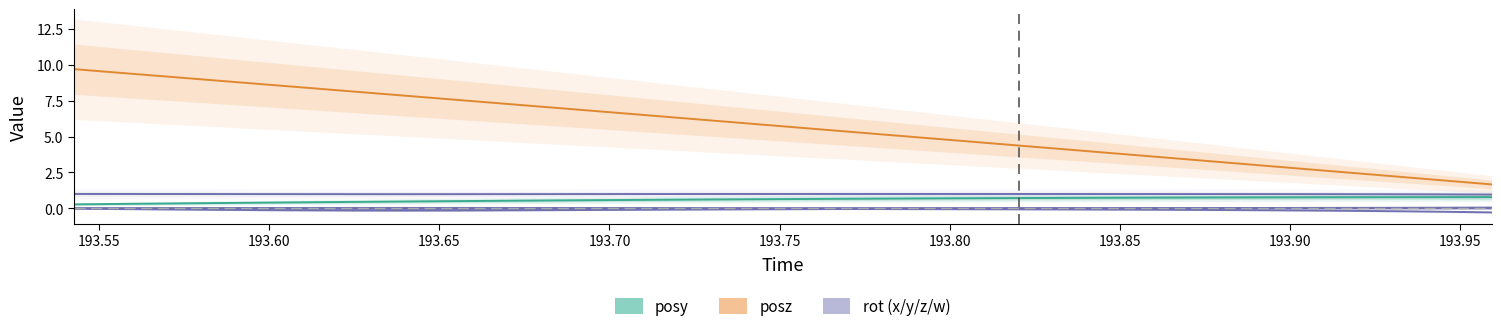

True or false: rotw and posy intersect in this chart.

False